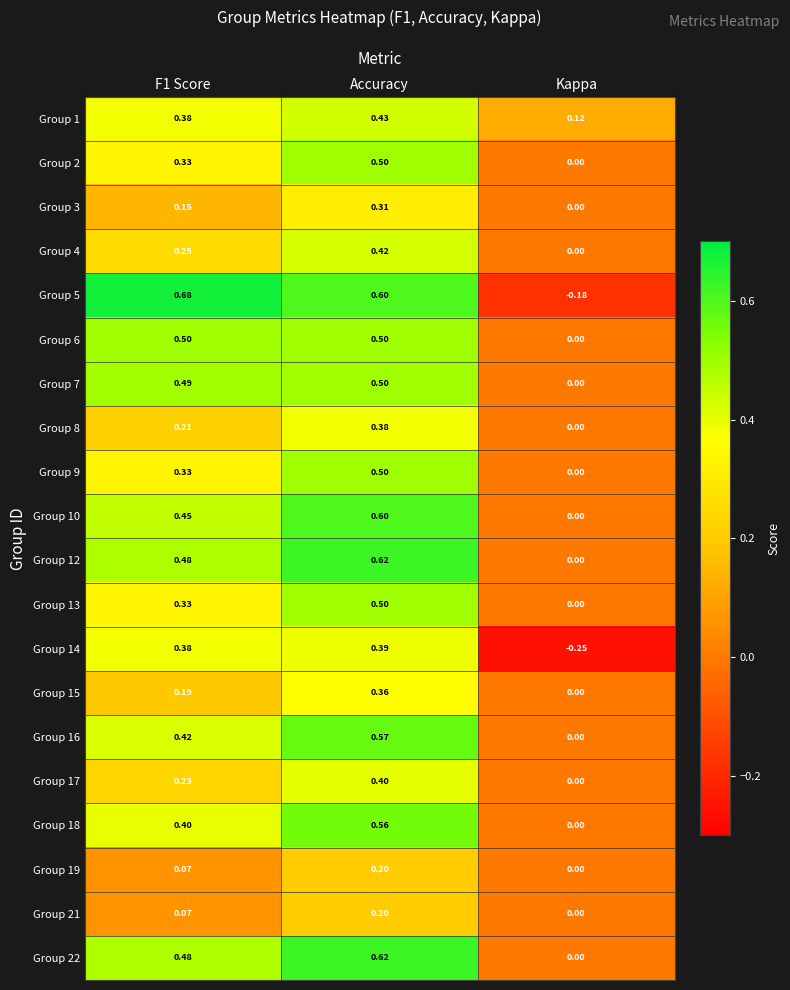

At which category is the sum across all series the highest?

Accuracy